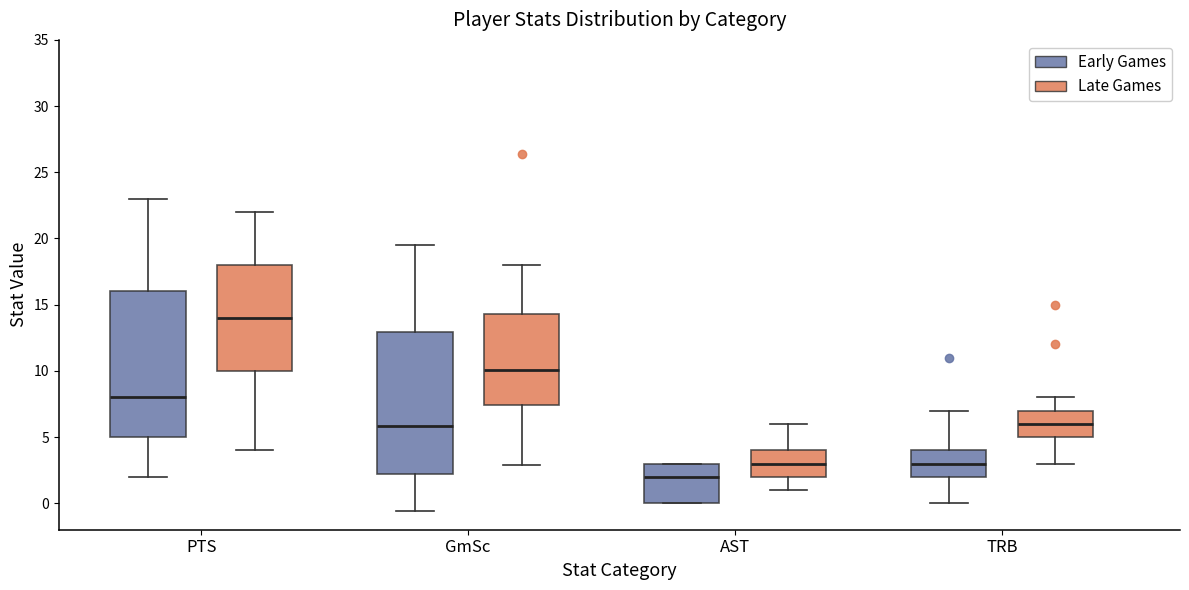

Which box has the lowest median line?

AST (Early Games)